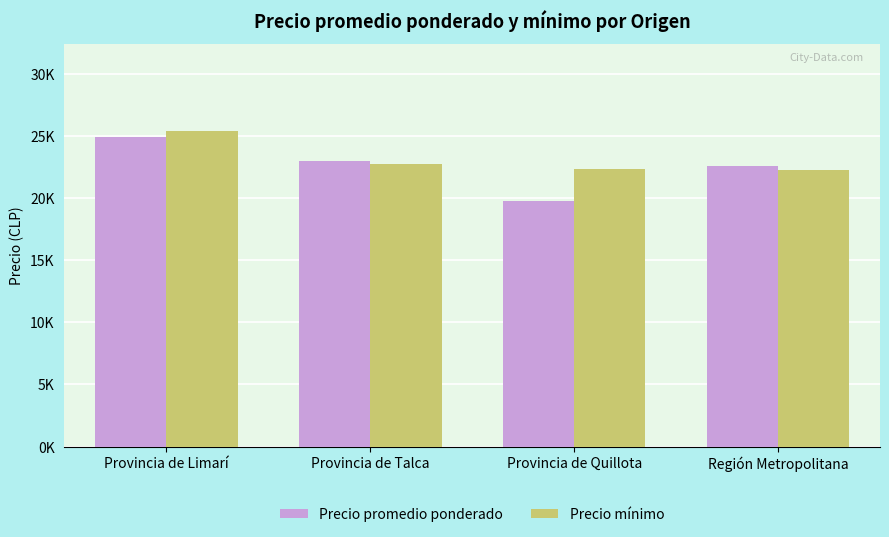

What are all the series names shown in the legend?

Precio promedio ponderado, Precio mínimo